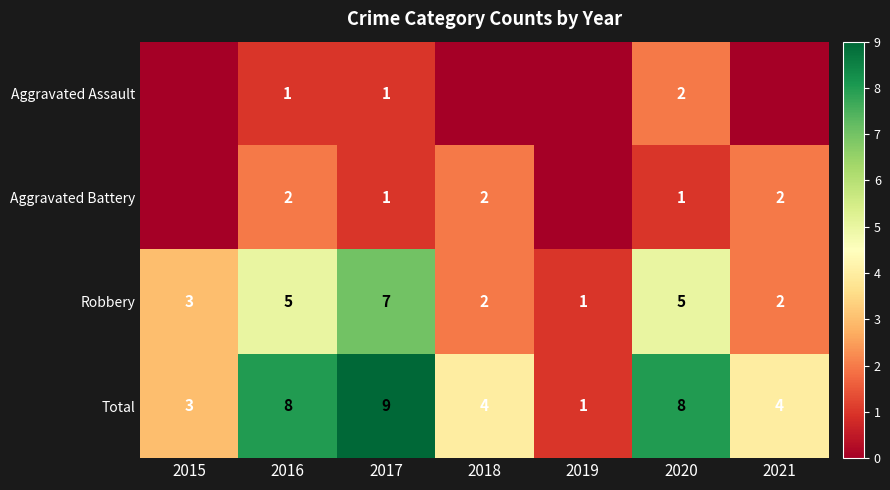

Which category has the lowest value in the Robbery series?

2019